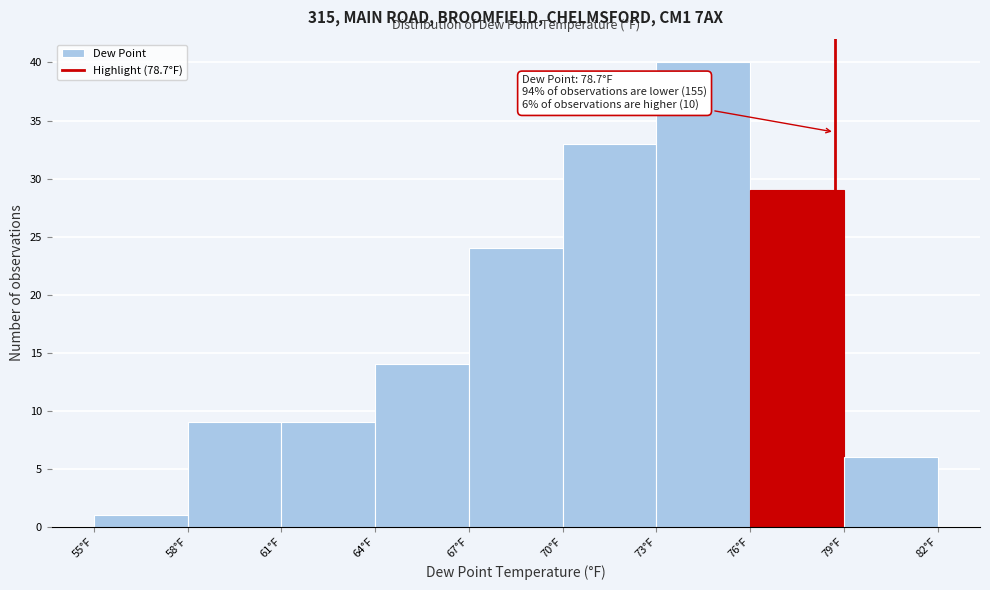

Over which range of the x-axis is the bar tallest?

73 to 76